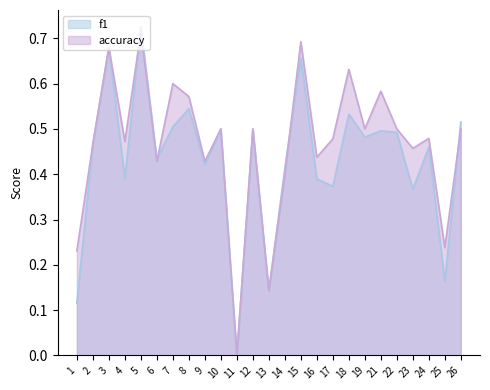

How many values in f1 are above zero?

24